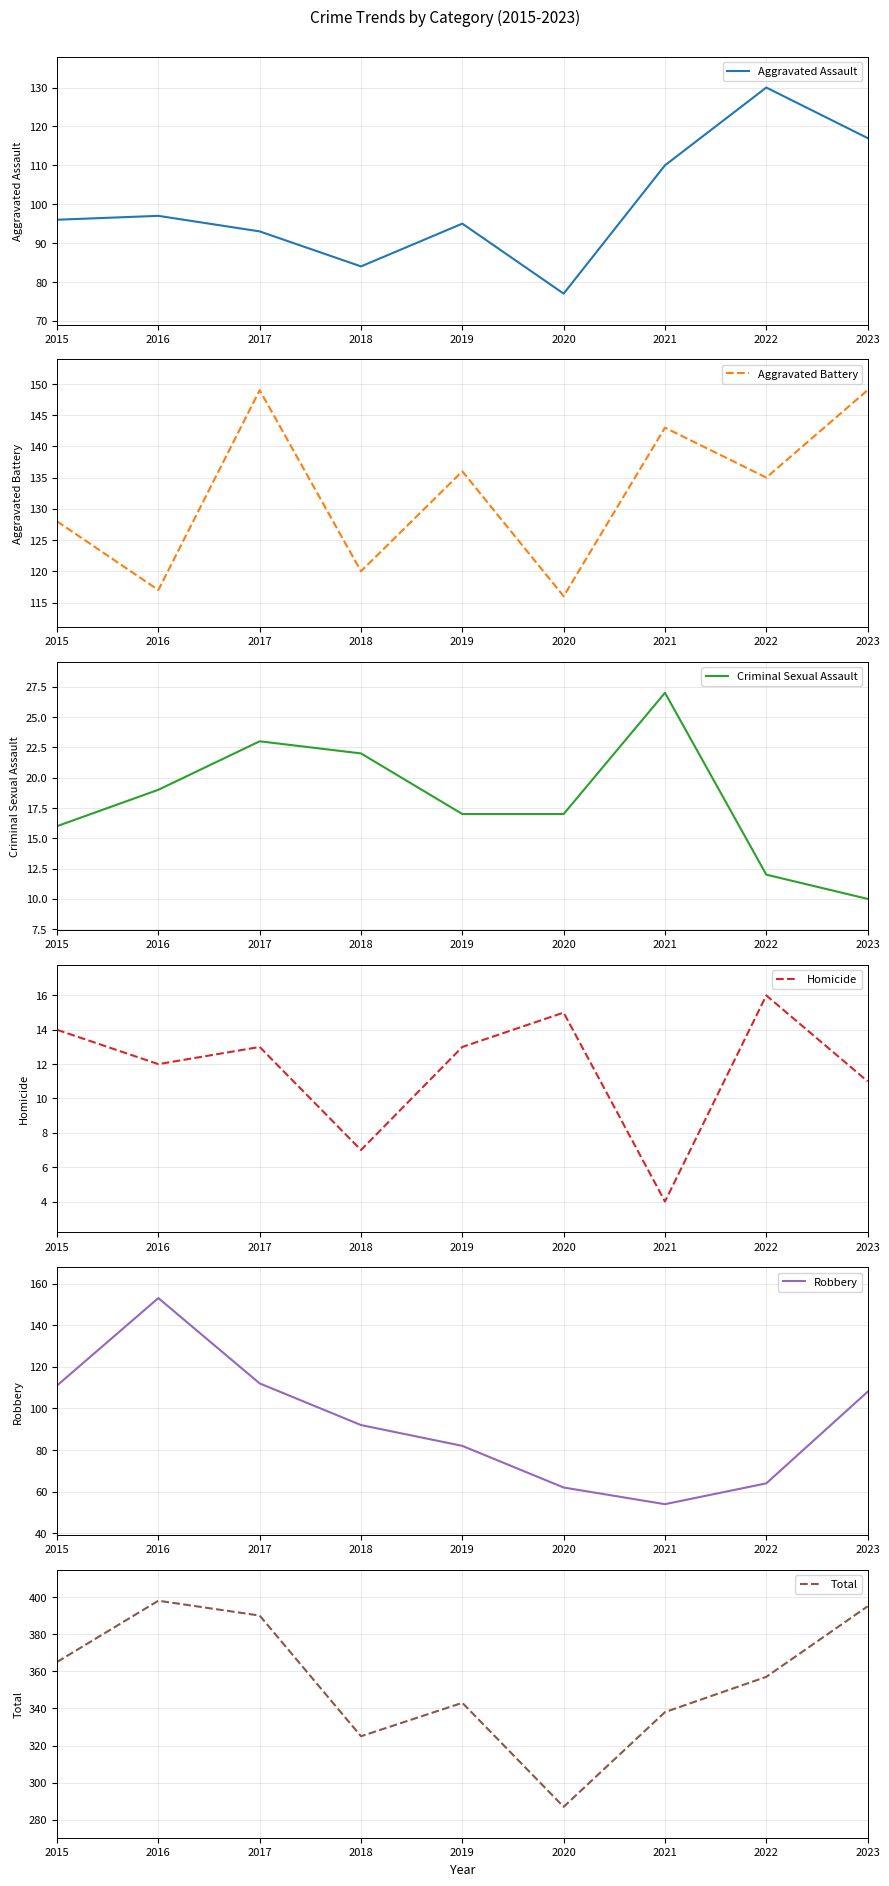

True or false: Criminal Sexual Assault and Total intersect in this chart.

False